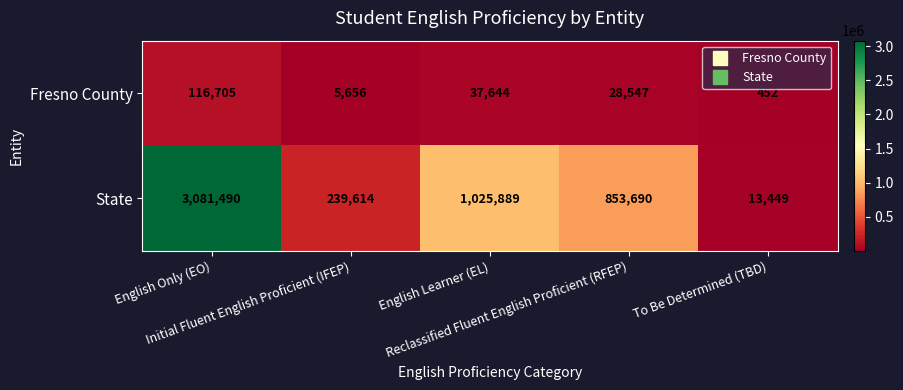

Which series has the largest range (max minus min)?

State